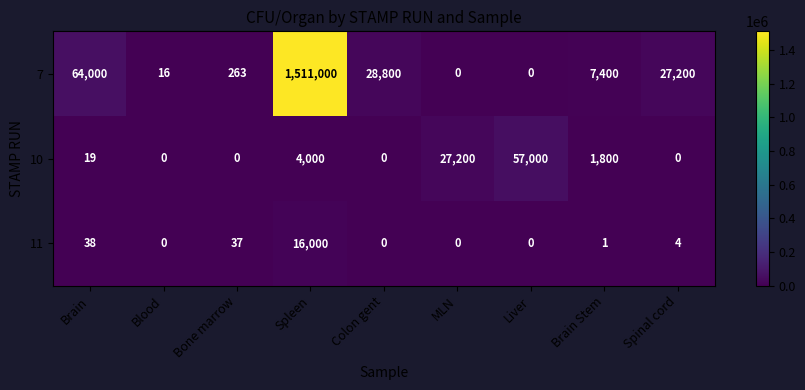

Is it true that 10 equals 57000 at Liver?

True